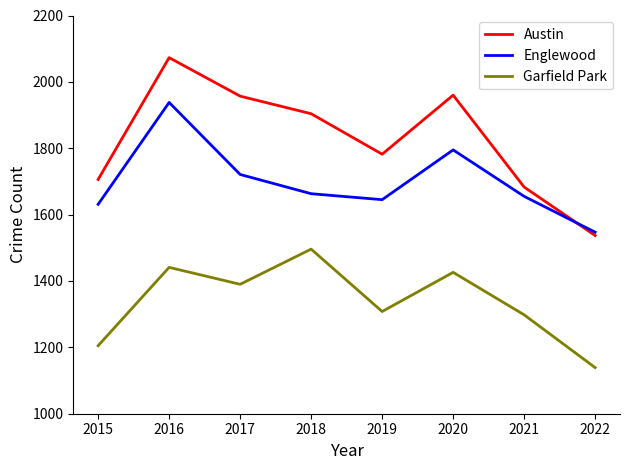

What is the spread (max minus min) of values at 2015?

501